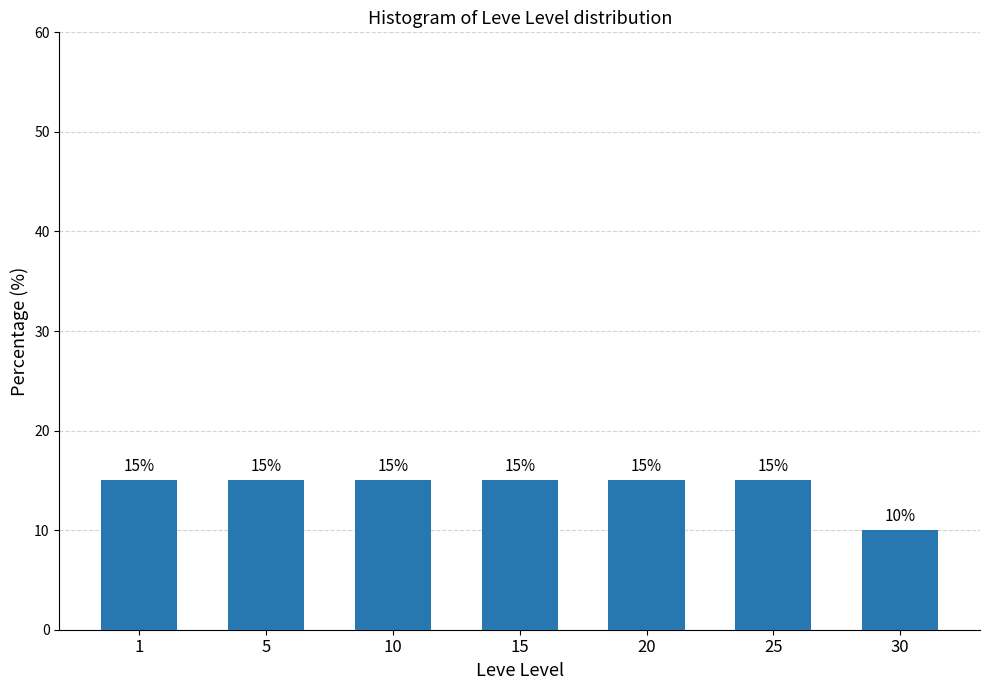

Reading right to left, transcribe all the data shown in this chart.

10	15	15	15	15	15	15